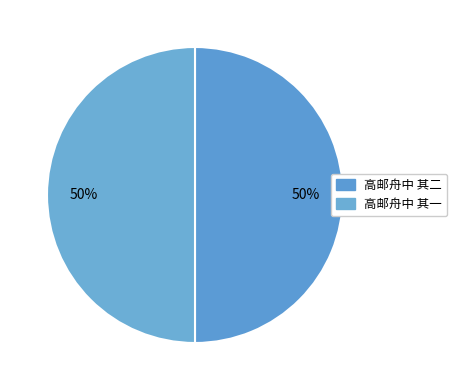

Which category has the smallest portion of the pie?

高邮舟中 其一